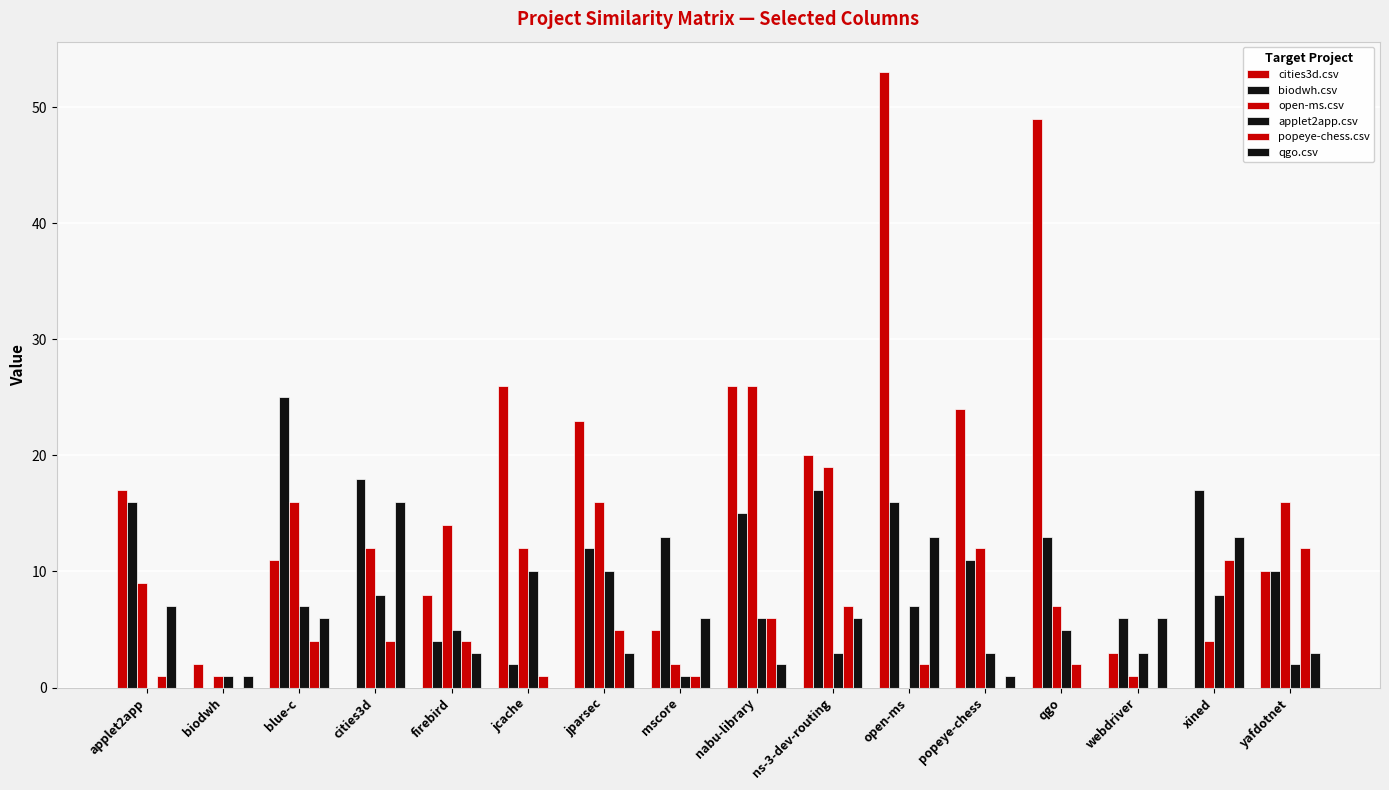

Which series has the largest total across all categories?

cities3d.csv